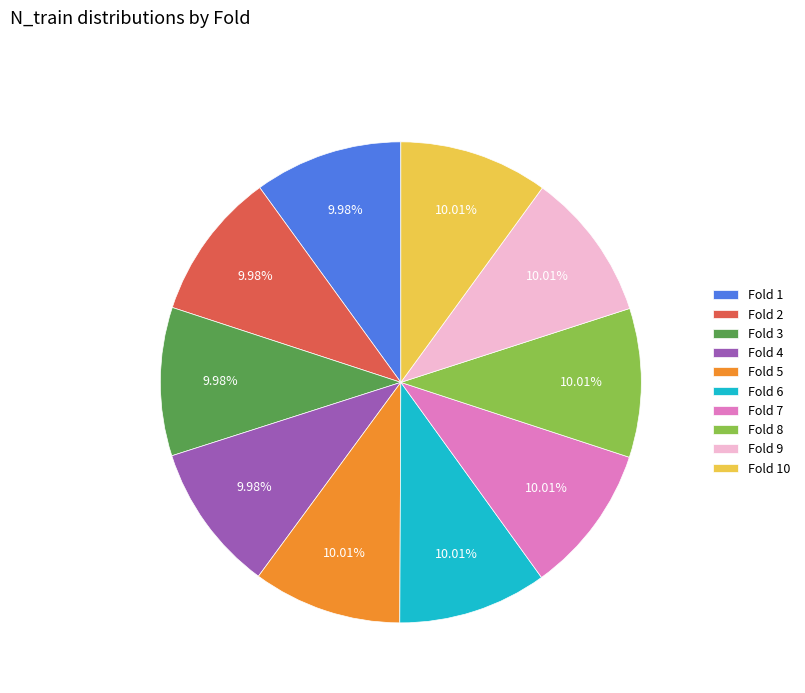

Does Fold 1 account for over 50% of the chart?

No